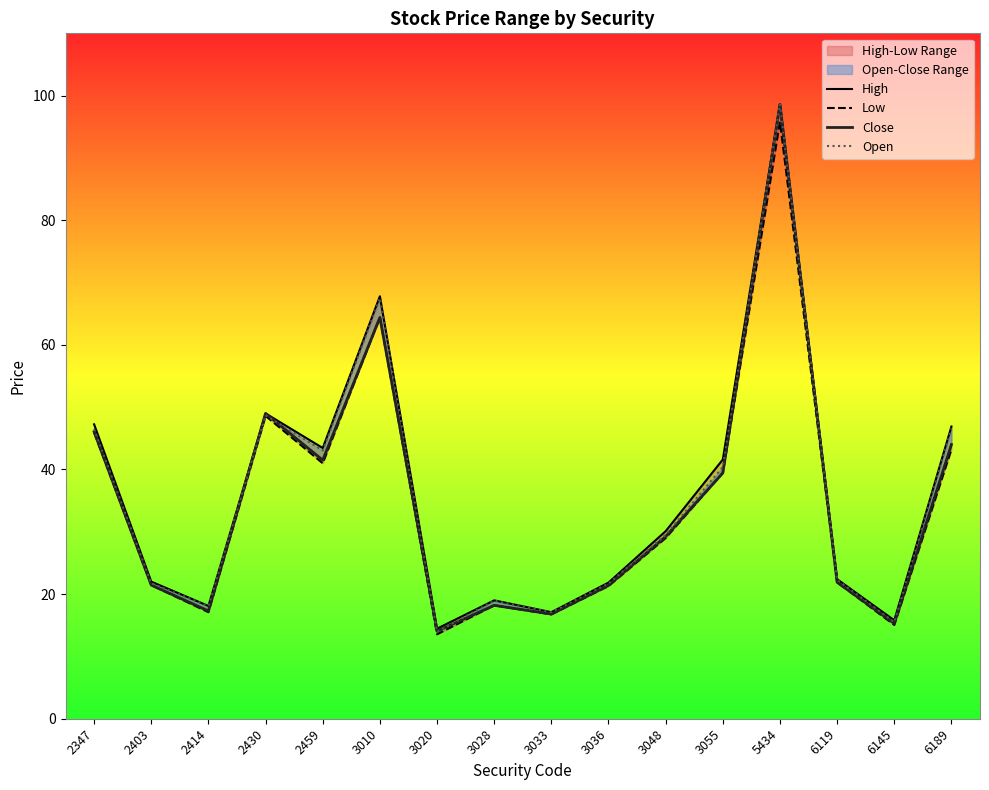

What is the smallest value displayed?

13.6